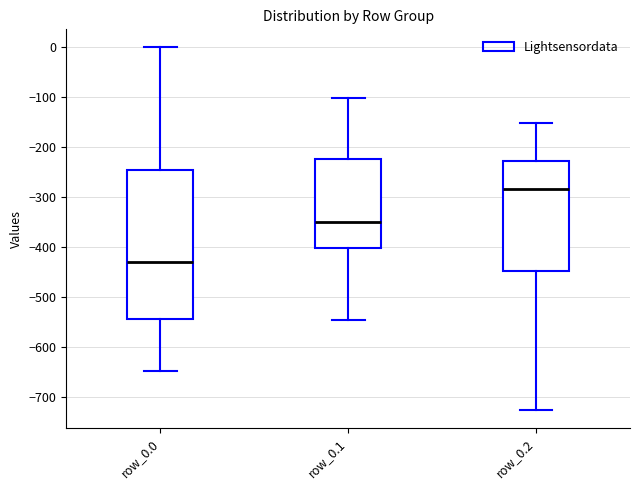

Comparing the boxes themselves (not the whiskers), which one is the tallest?

row_0.0